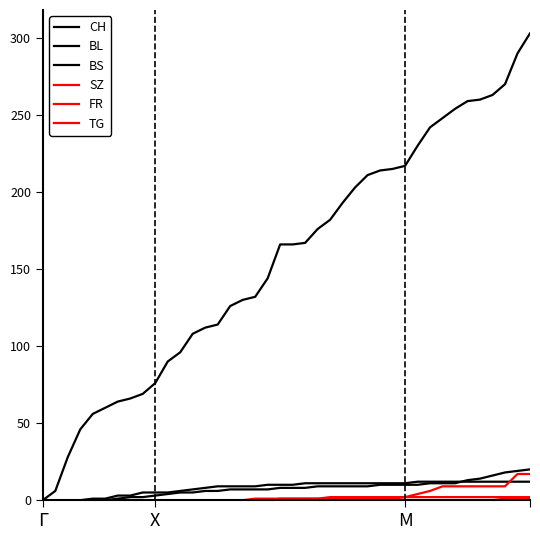

True or false: BS and FR intersect in this chart.

False